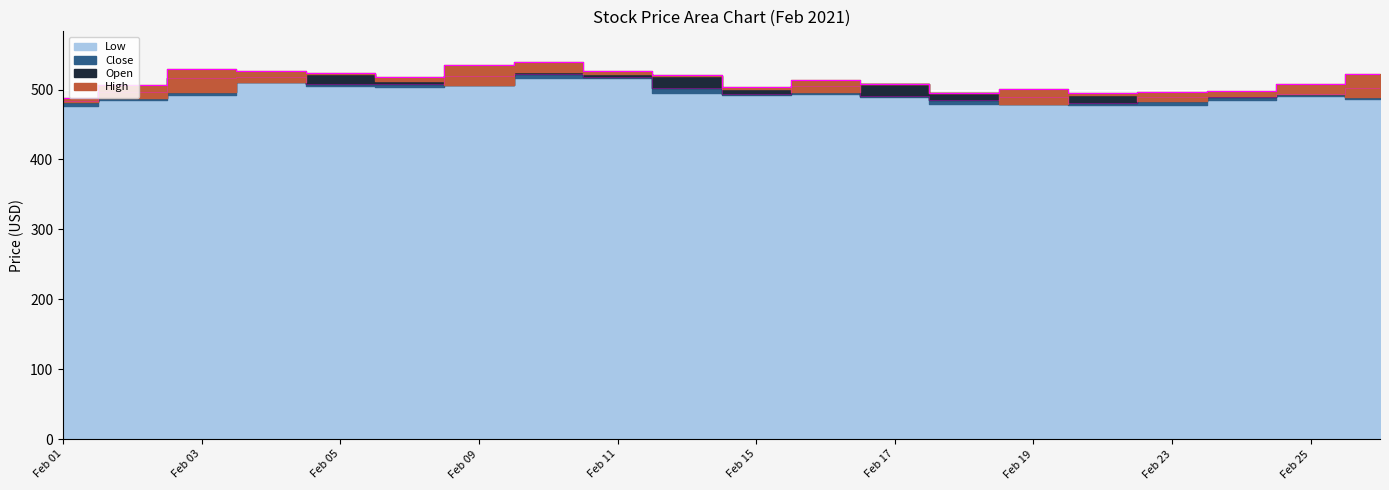

How many interior local peaks does the Close series have?

5